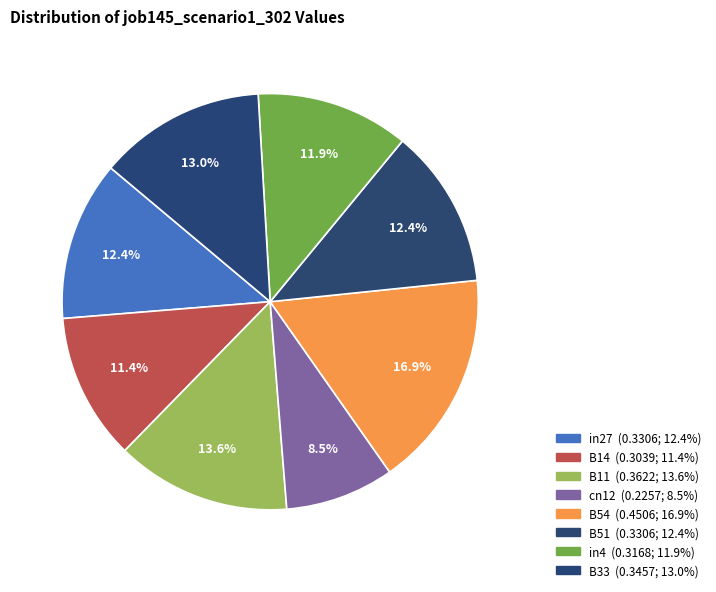

Count the number of slices in the pie.

8